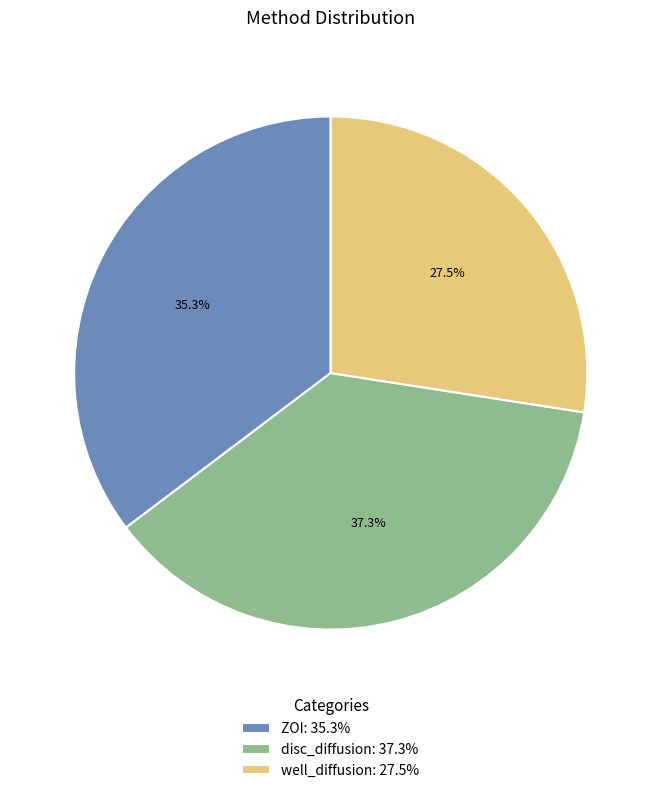

Combined, what portion of the pie is disc_diffusion and well_diffusion?

64.7%